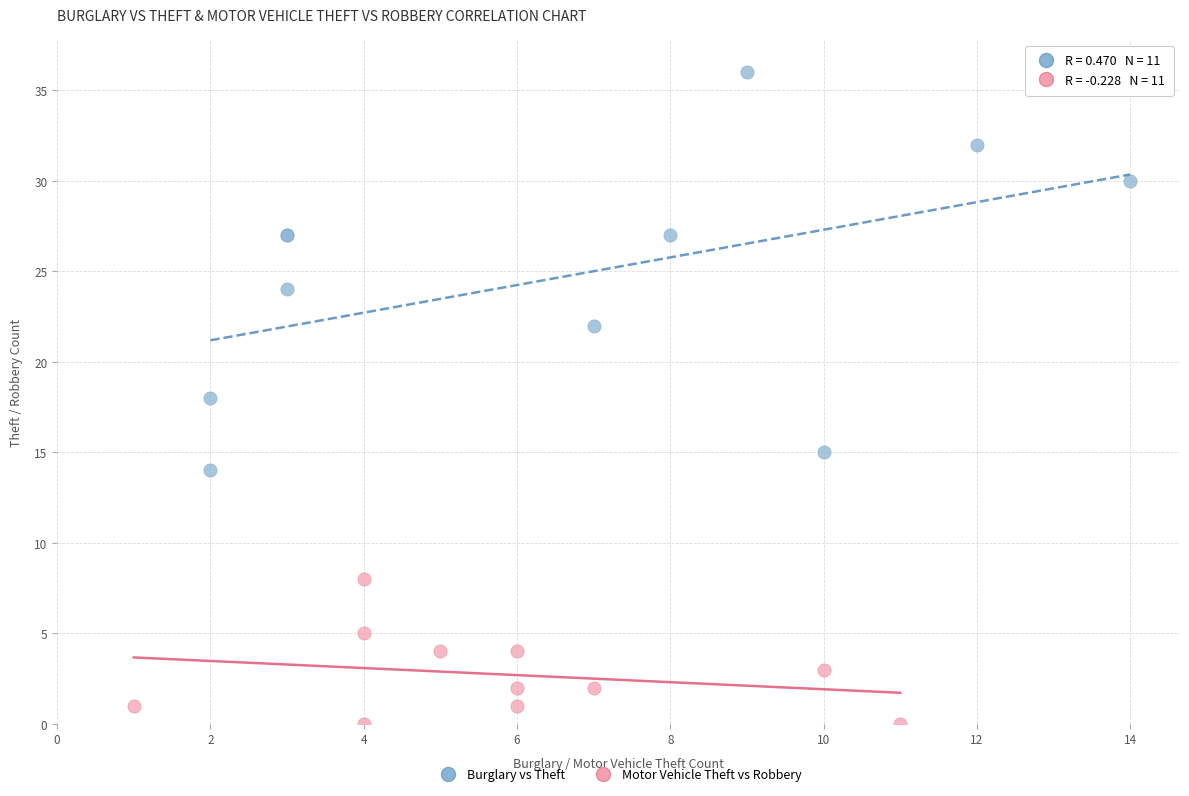

Which series reaches the minimum Y coordinate?

Motor Vehicle Theft vs Robbery